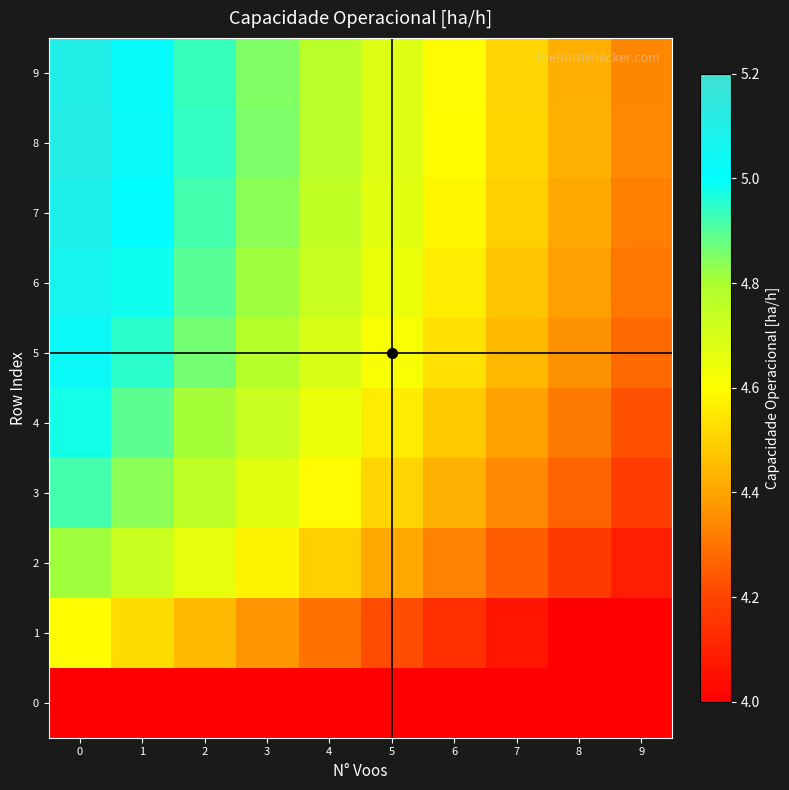

At which category does the chart reach its minimum across all series?

9